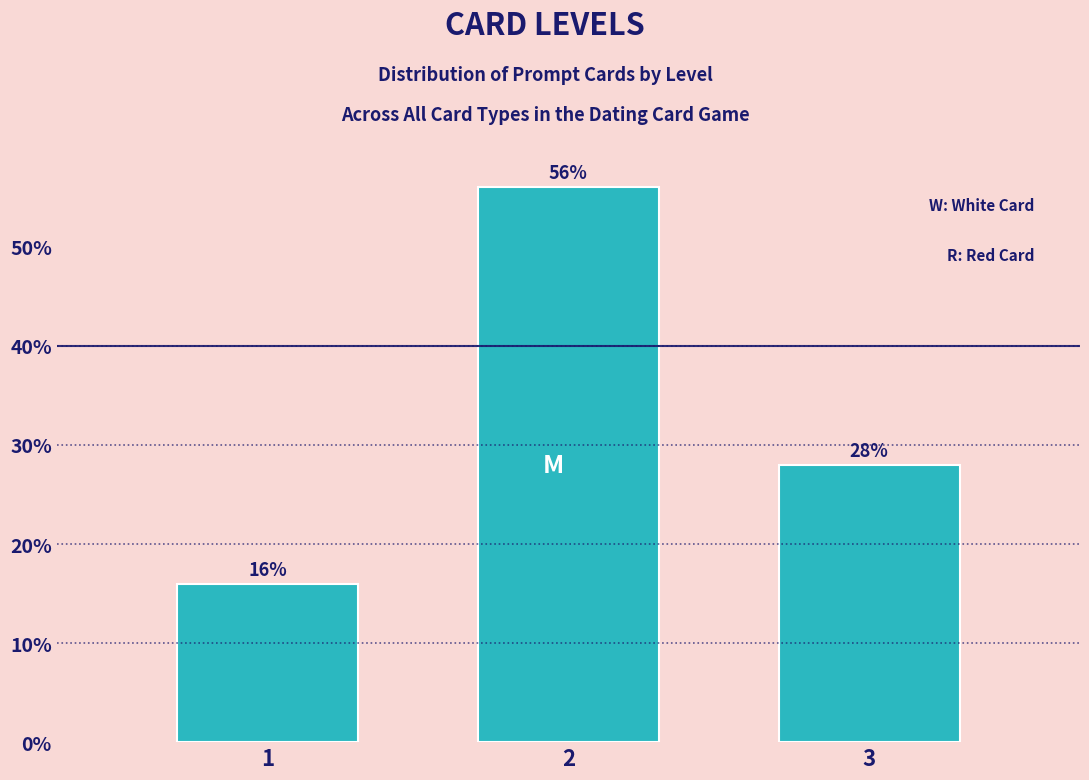

Reading left to right, transcribe all the data shown in this chart.

16.0	56.0	28.0